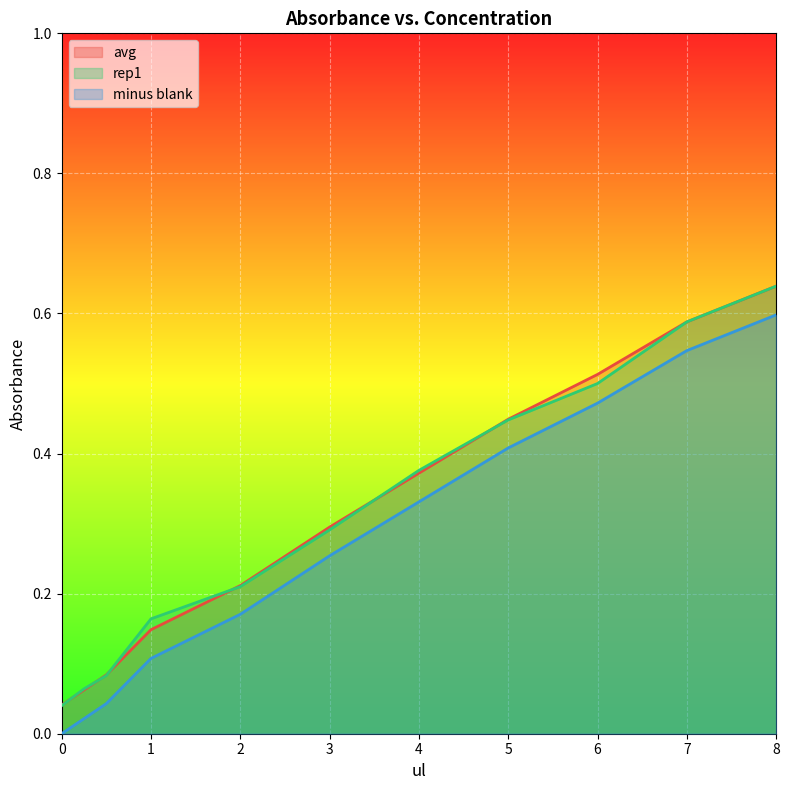

The value of minus_blank at 0.0 is 0.0. True or false?

True